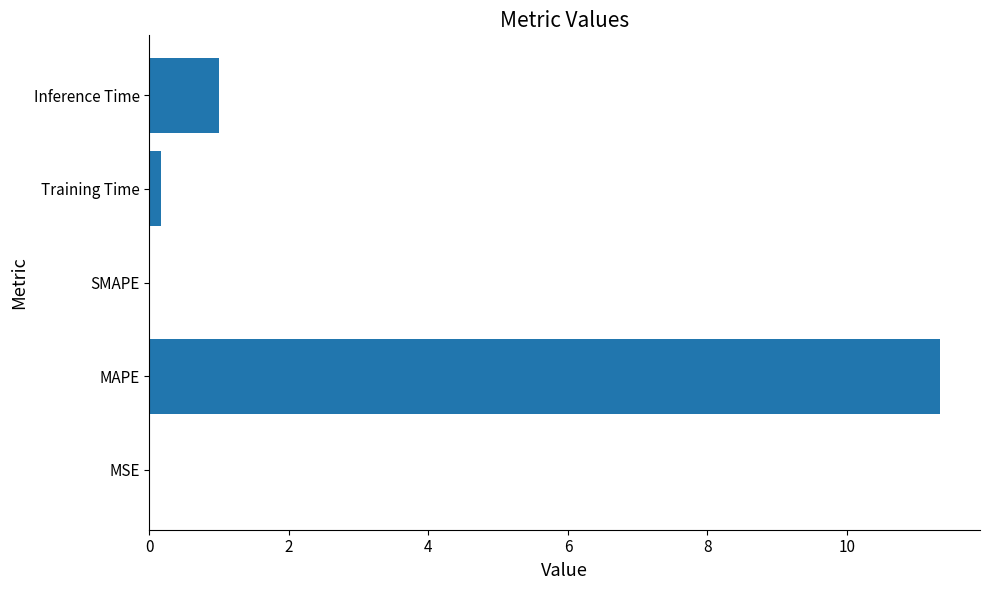

What is the sum of all values?

12.5